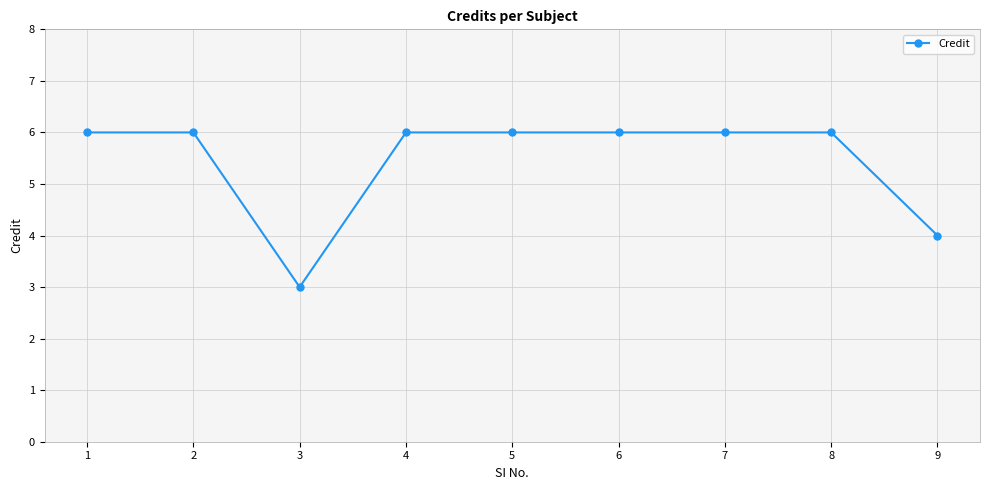

Between 2 and 3, which is larger?

2